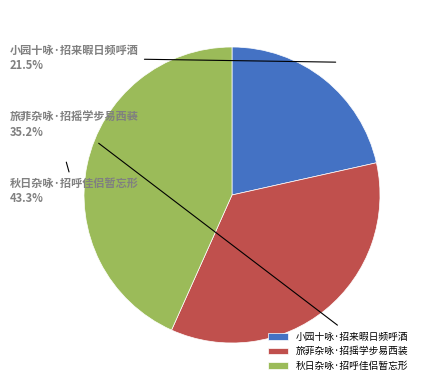

Count the number of slices in the pie.

3